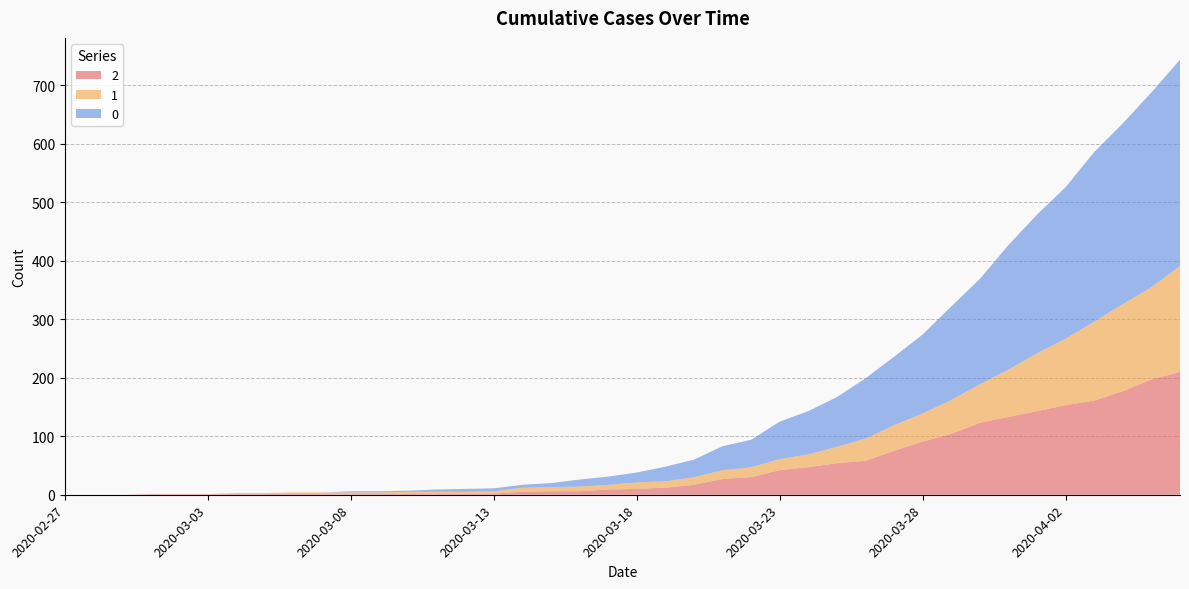

Reading left to right, extract all data points from this chart.

0: 0	0	0	0	0	0	0	0	0	0	2	2	2	4	5	5	5	7	12	14	17	25	30	41	47	64	74	85	103	117	135	160	180	213	237	259	290	309	333	353
1: 0	0	0	0	0	0	2	2	2	3	3	3	3	3	3	4	7	7	8	8	11	11	13	15	17	19	22	28	38	44	48	58	66	81	99	114	135	149	158	181
2: 0	0	0	1	1	1	1	1	2	1	1	1	2	2	2	2	5	6	6	9	10	12	17	27	30	42	47	54	58	75	91	104	123	133	143	153	161	177	197	210